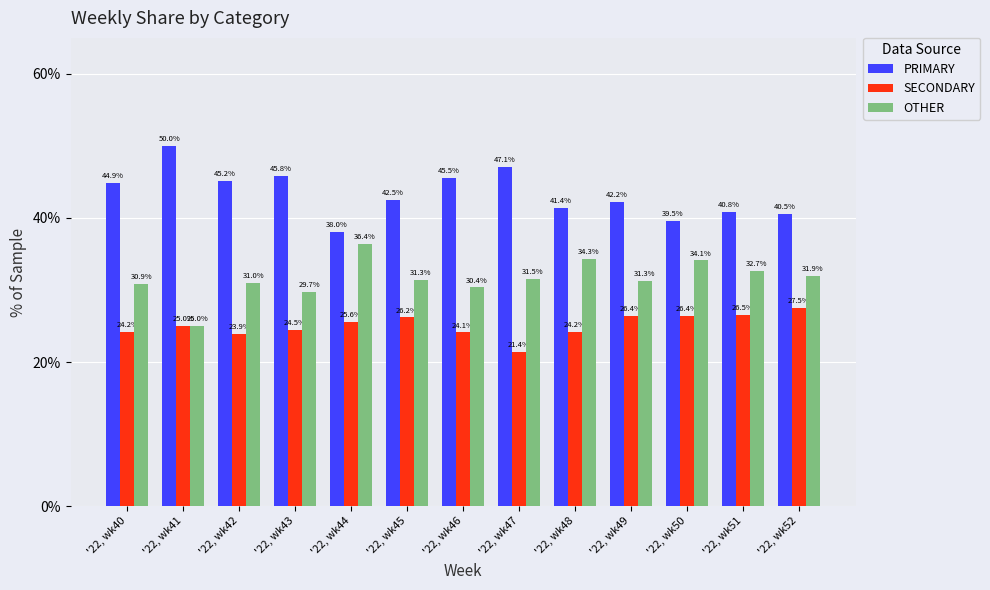

How many bars are there in each group?

3